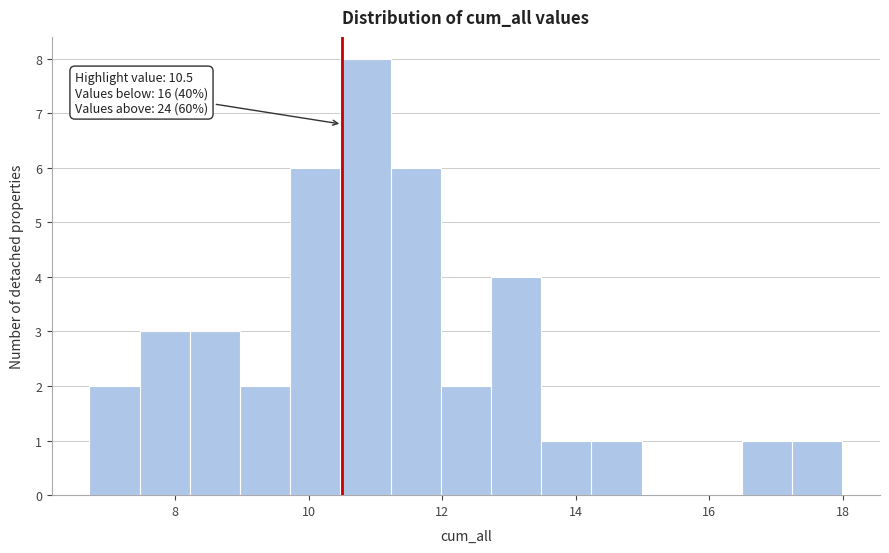

Around what value on the x-axis is the tallest bar? Give the approximate position of its centre, as read against the axis.

10.8